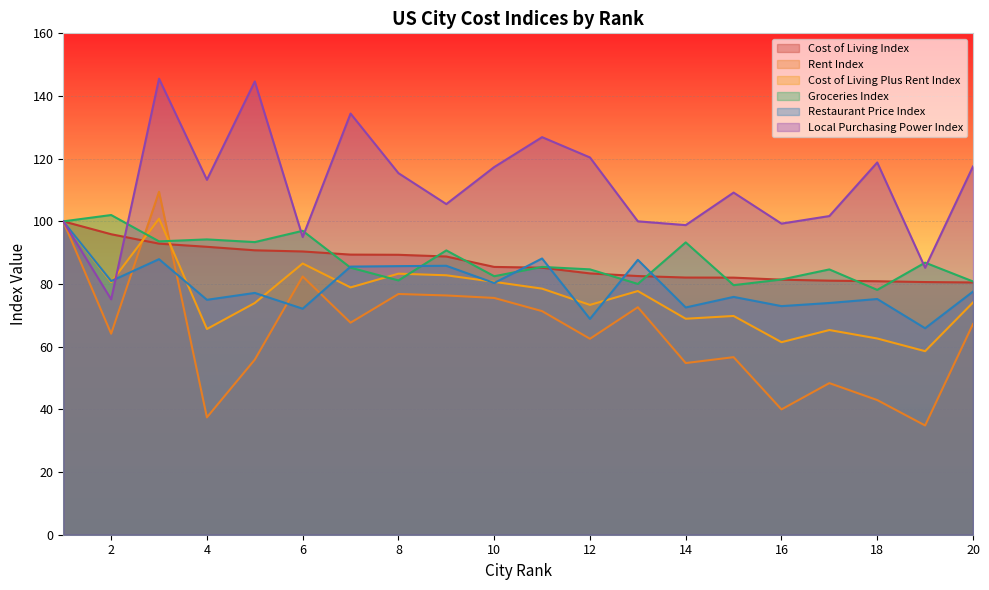

At which category does Rent Index reach its first local peak?

3